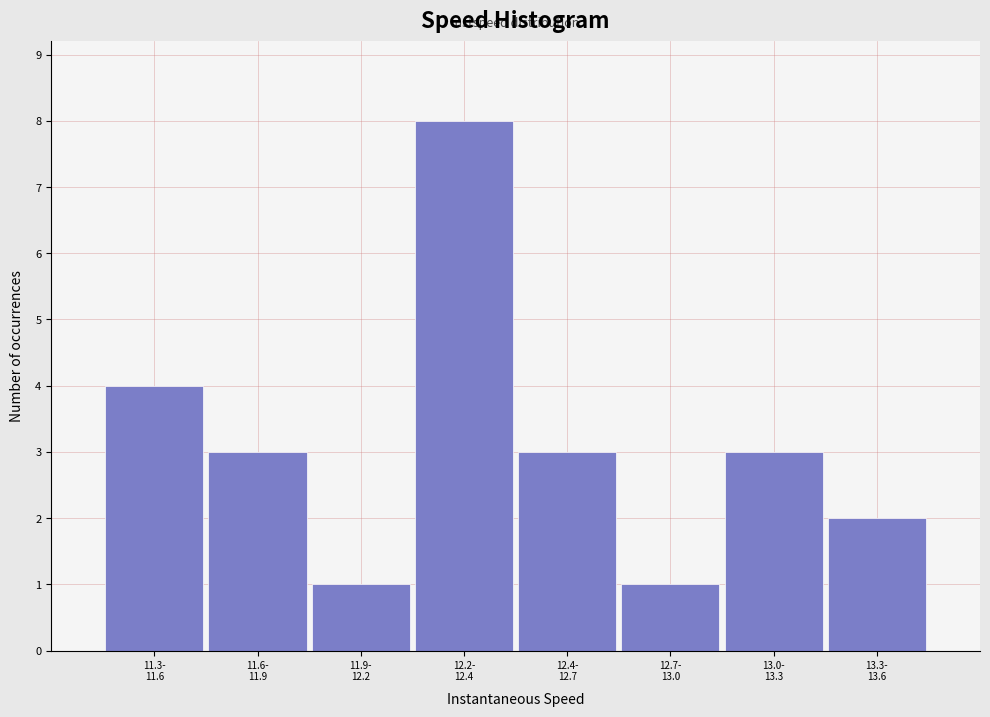

Reading left to right, what are all the values shown in this chart?

4	3	1	8	3	1	3	2